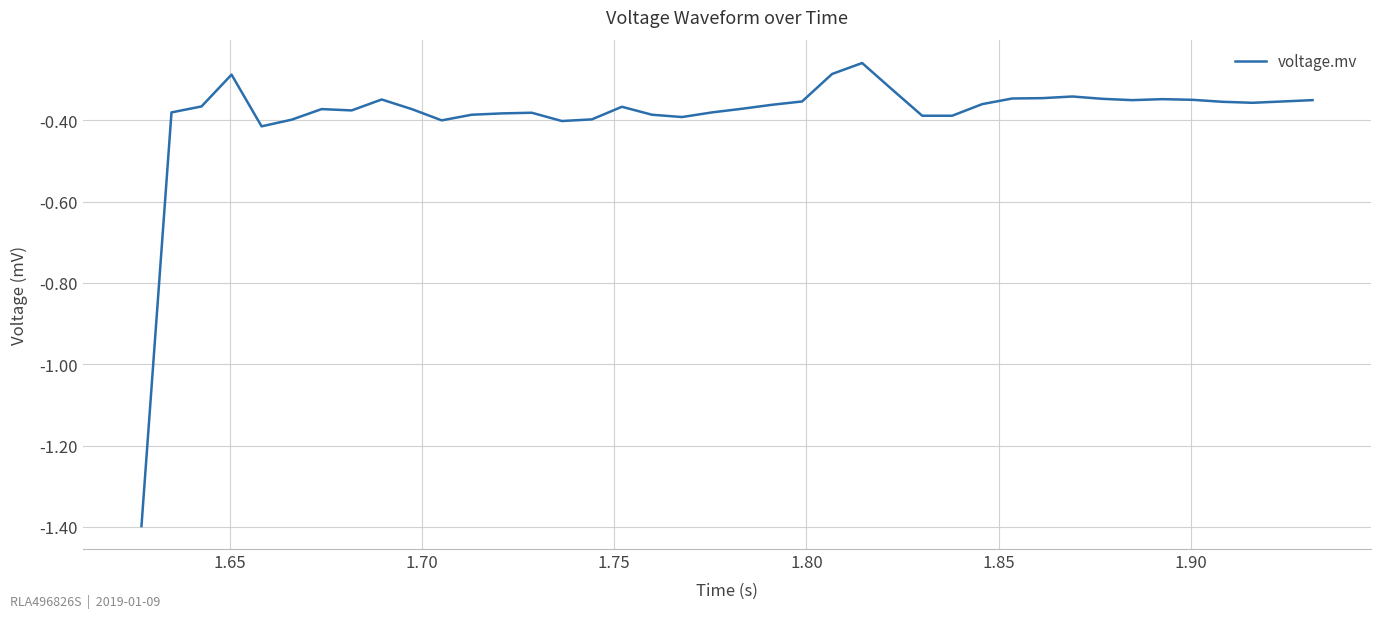

What is the smallest value displayed?

-1.4